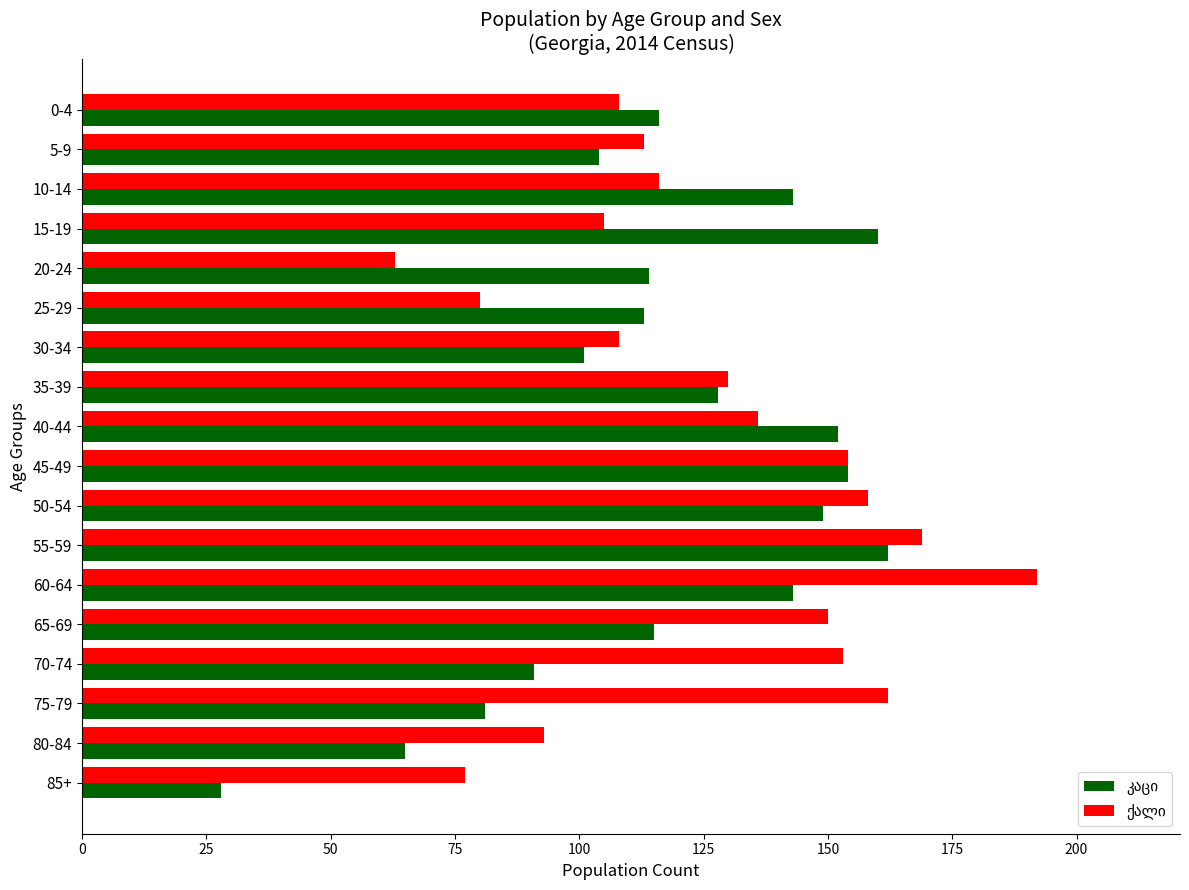

What is the difference between the highest and lowest values at 70-74?

62